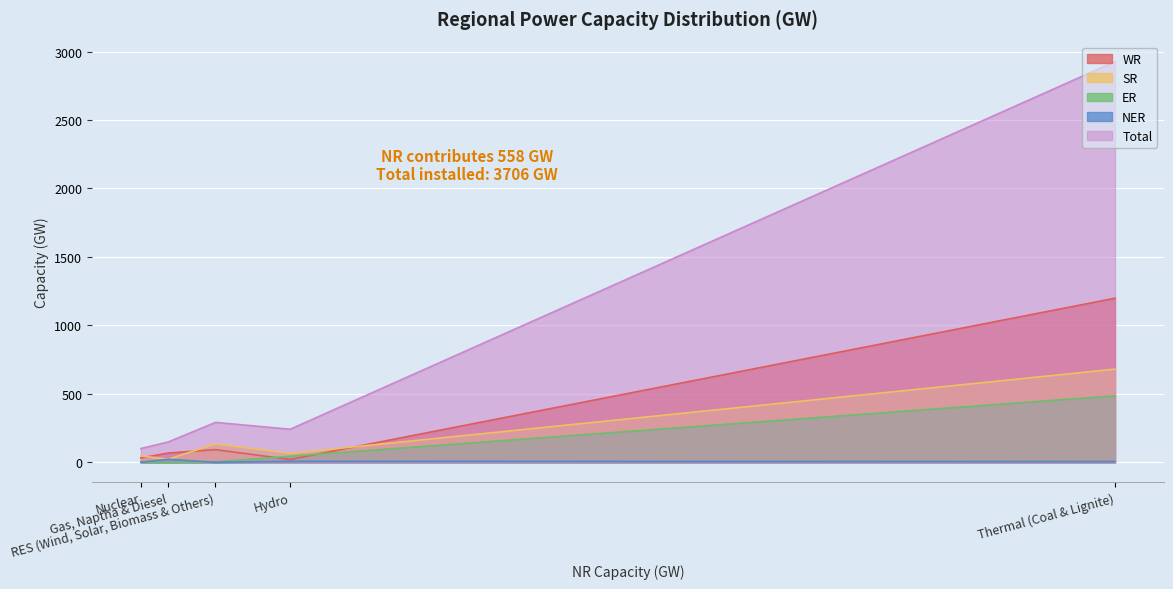

What is the approximate value of NER at Thermal (Coal & Lignite), to the nearest 5?

5